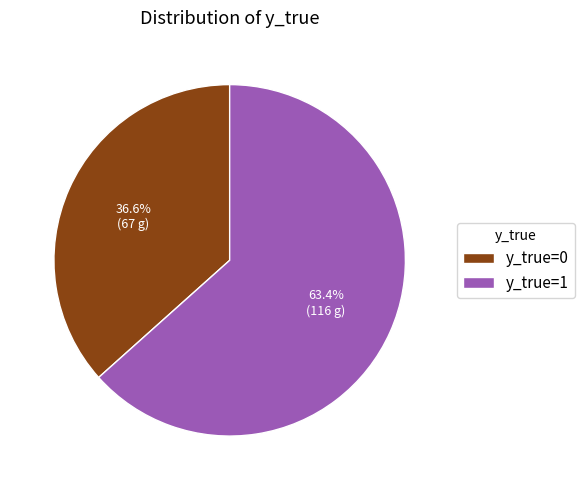

To the nearest percent, what is the difference between the largest and smallest slice percentages?

27%